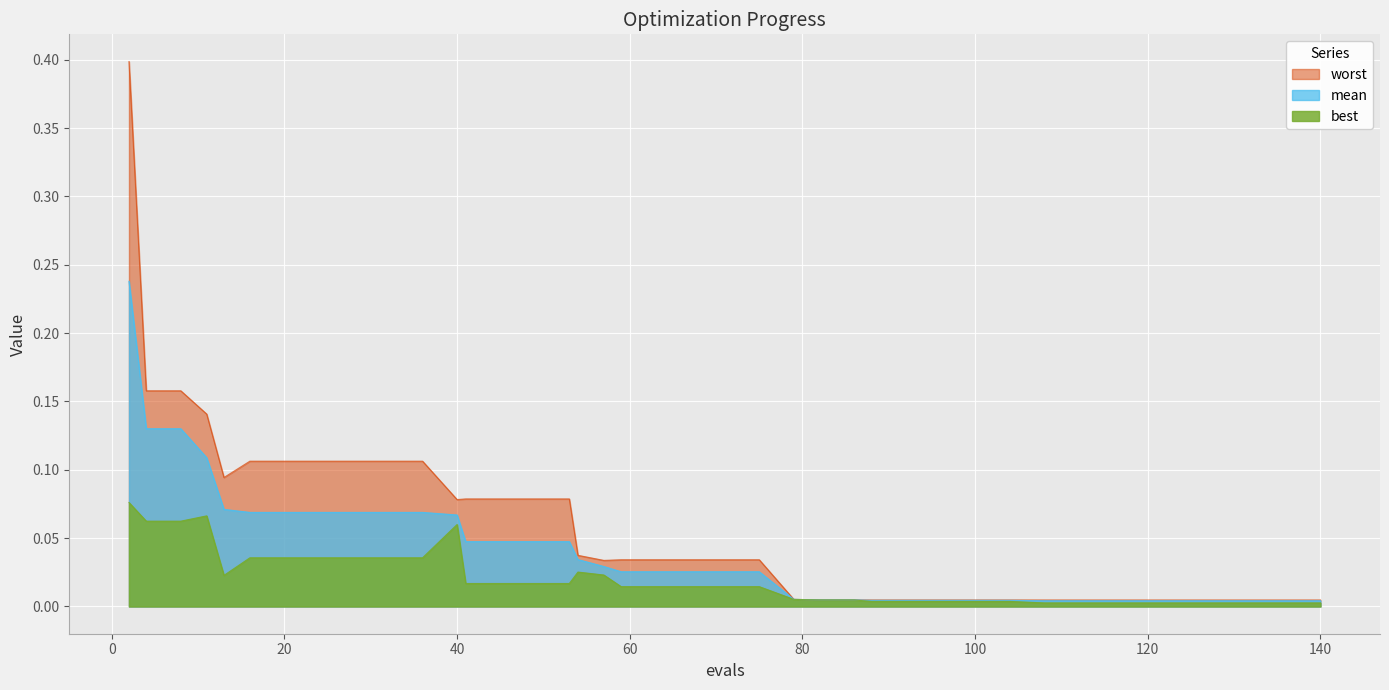

What is the difference between the maximum and second lowest values in the mean series?

0.2